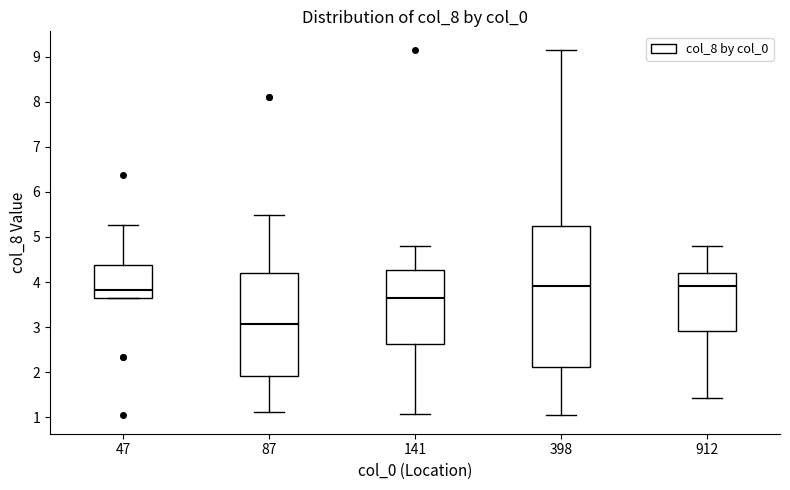

Where does the upper whisker of the box at x = 141 end on the y-axis? The values are not printed on the chart, so give them approximately, as read against the axis.

4.8